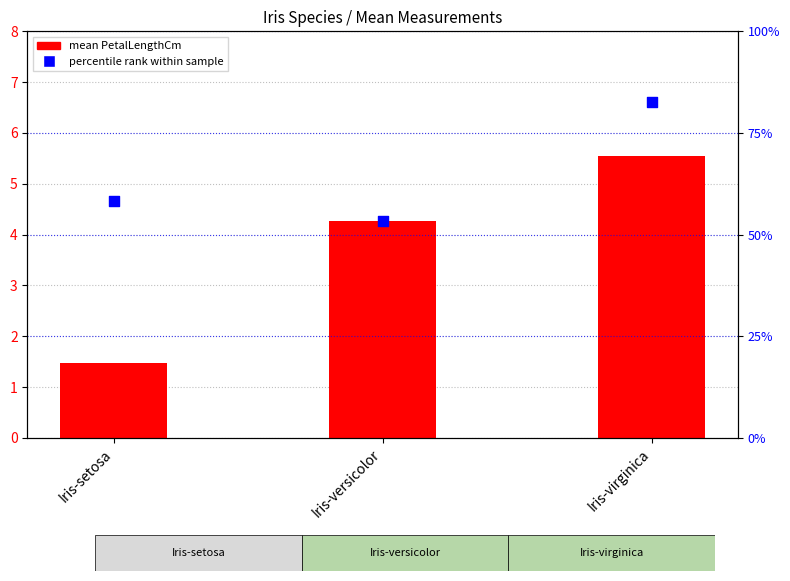

Which series has the widest spread of Y values?

mean SepalLengthCm percentile